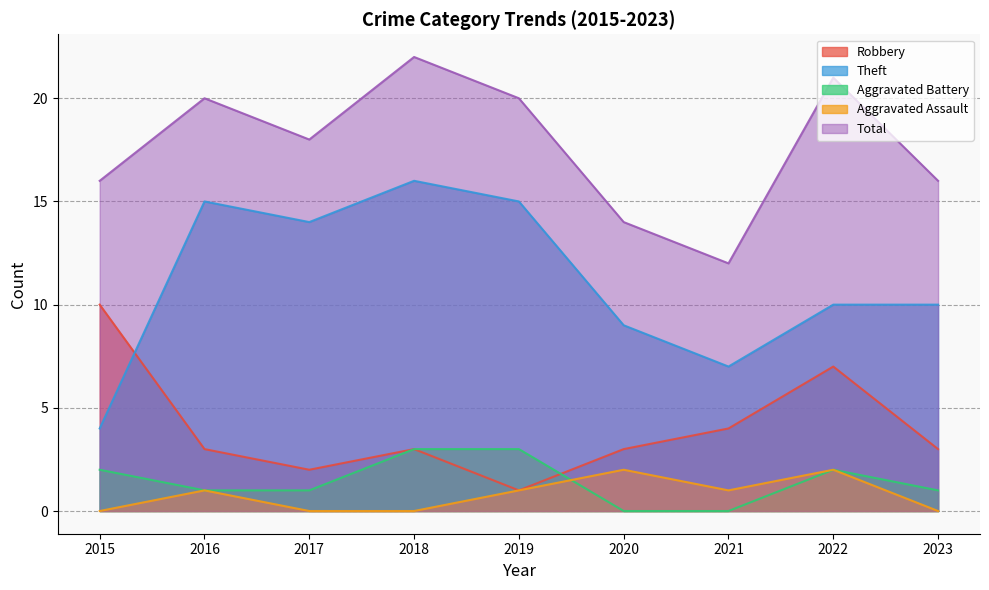

What value does the Total series have at 2020?

14